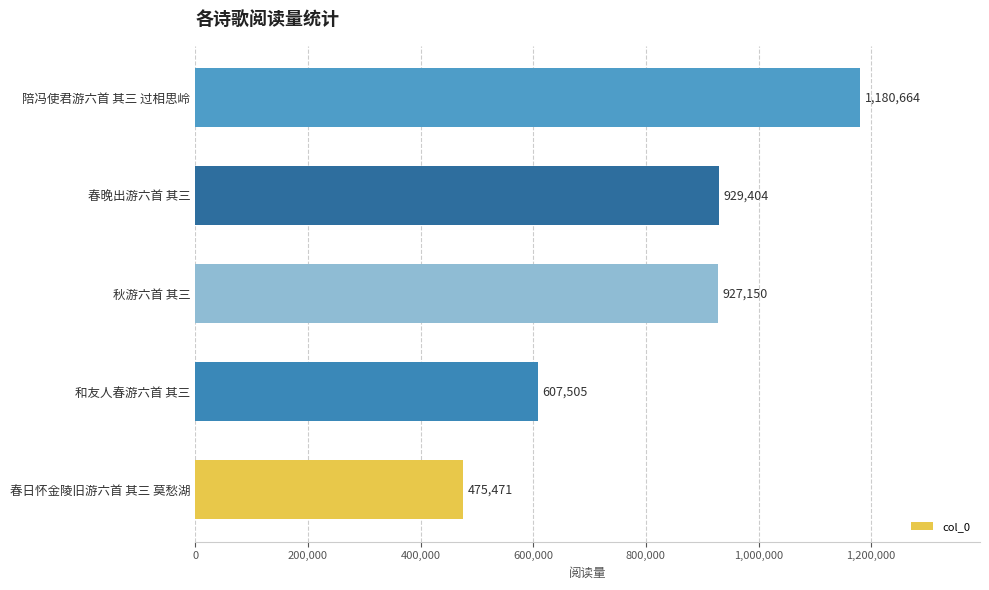

Reading top to bottom, transcribe all the data shown in this chart.

陪冯使君游六首 其三 过相思岭=1180664	春晚出游六首 其三=929404	秋游六首 其三=927150	和友人春游六首 其三=607505	春日怀金陵旧游六首 其三 莫愁湖=475471